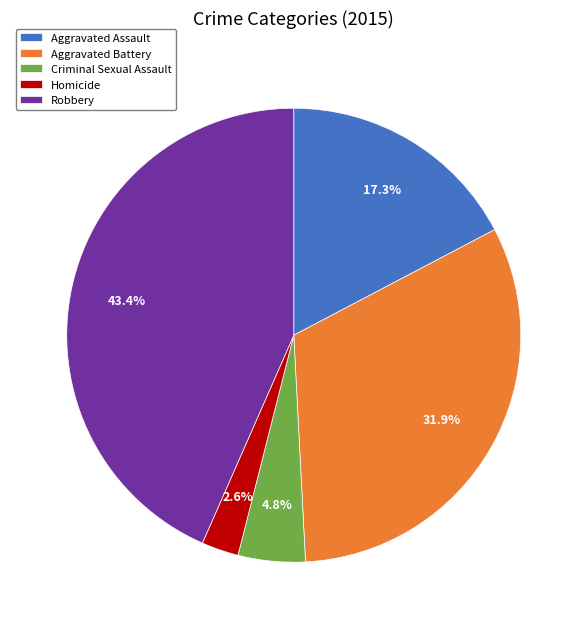

True or false: Robbery accounts for 43% of the total.

True